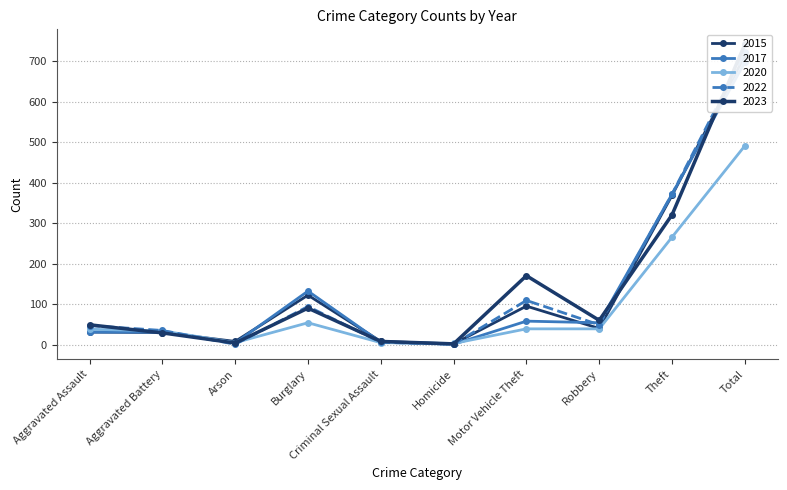

At which label does 2020 reach its peak?

Total